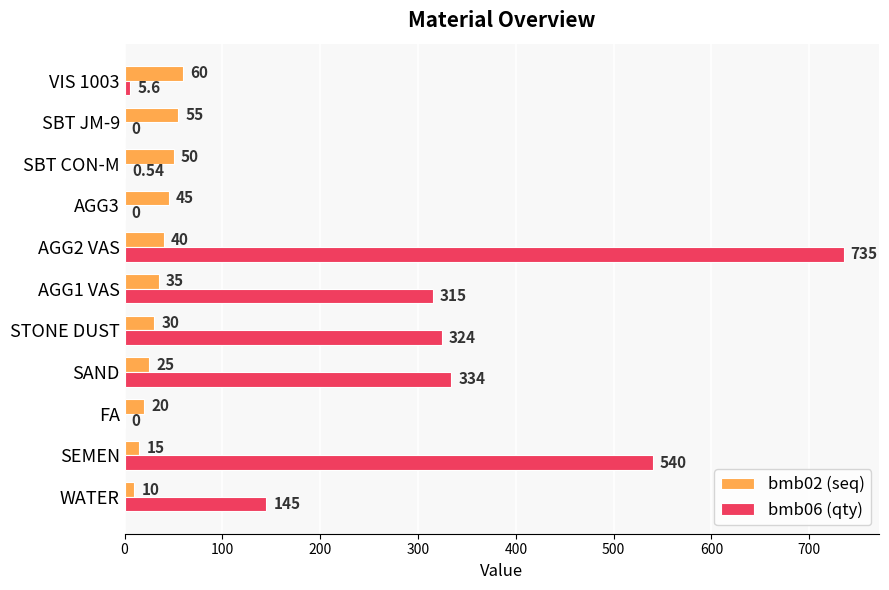

Where is bmb06 (qty) nearest to the value 367?

SAND